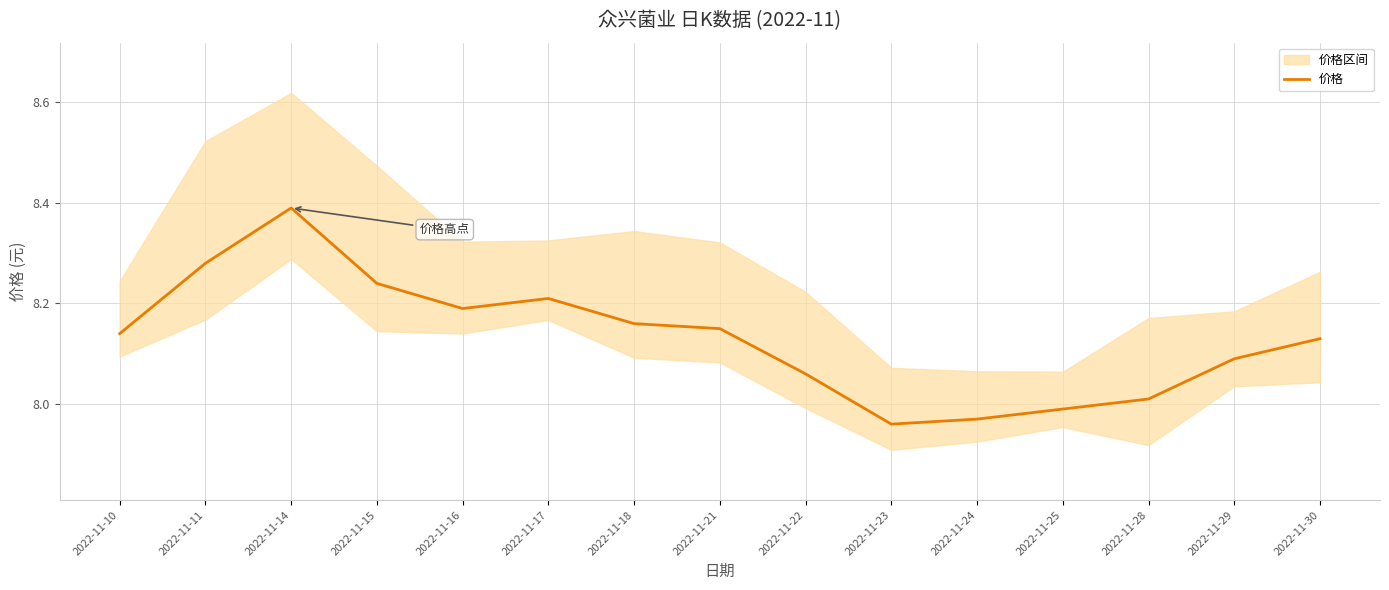

How many lines are shown in the chart?

1